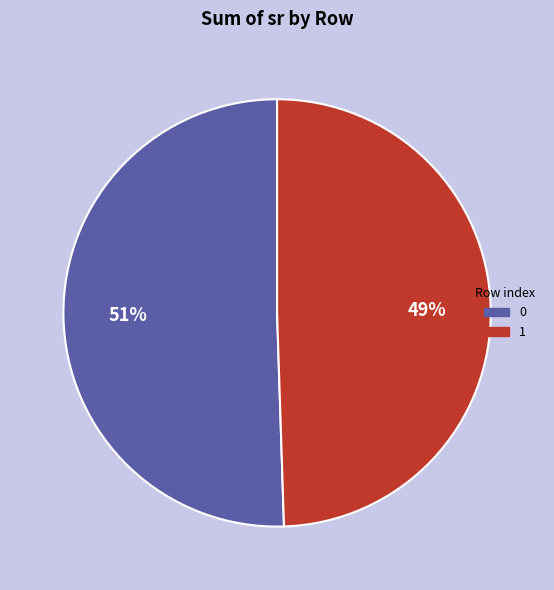

To the nearest percent, what percentage of the pie is 0?

51%